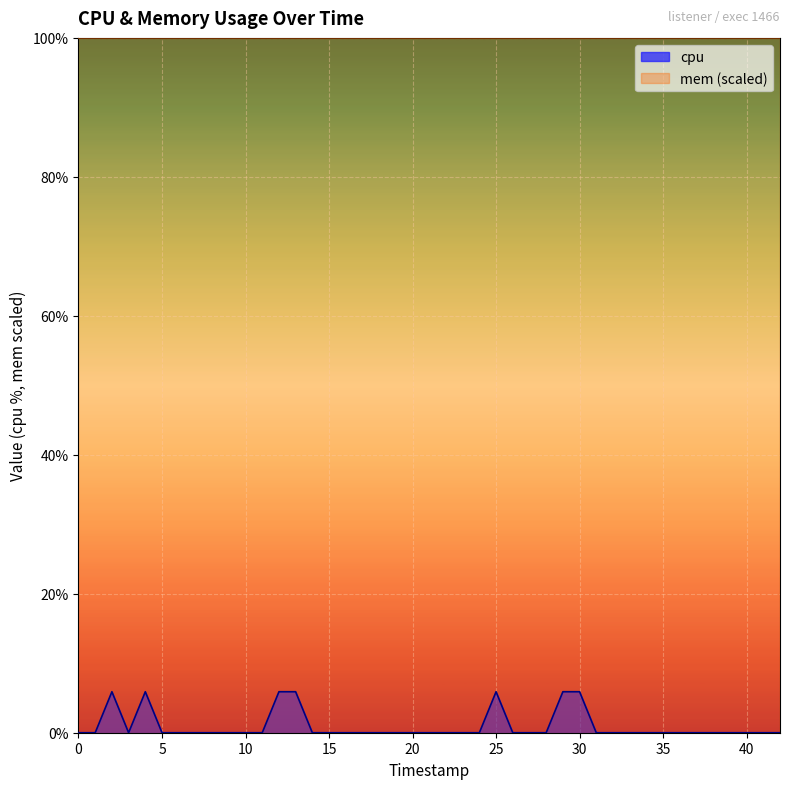

True or false: the data shows -3.5 at 13.

False